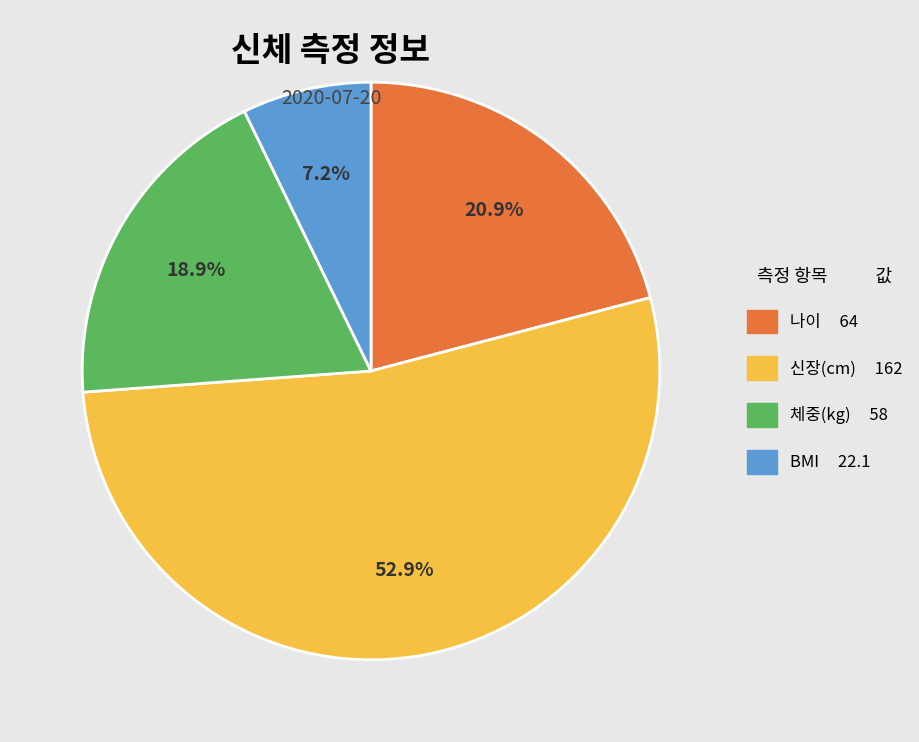

Does any single category account for the majority?

Yes